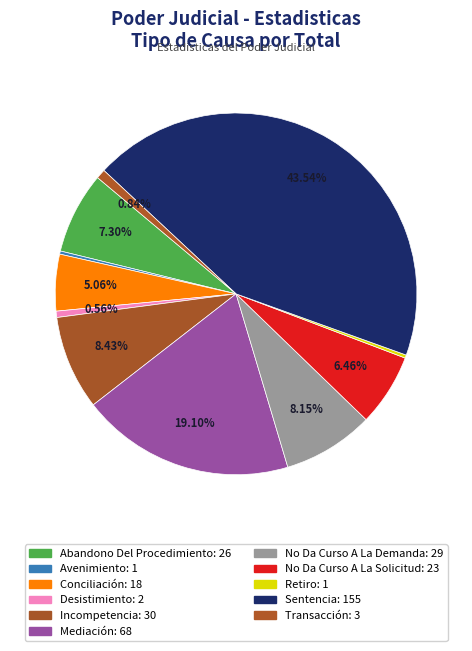

What percentage is the No Da Curso A La Solicitud slice, to the nearest percent?

6%